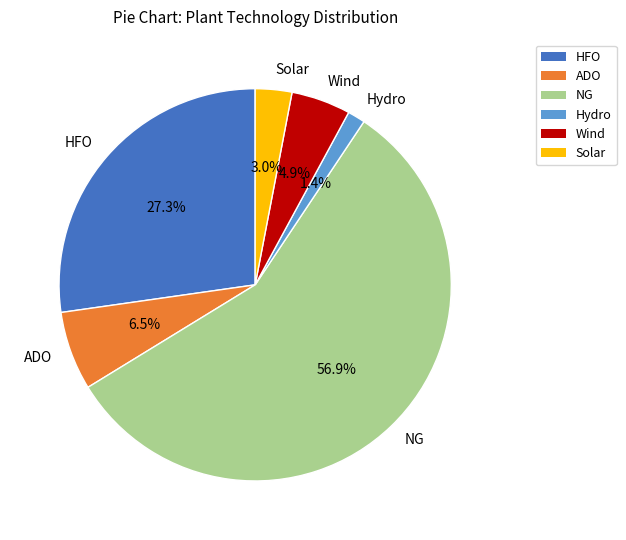

What is the total percentage of Wind and Hydro?

6.3%